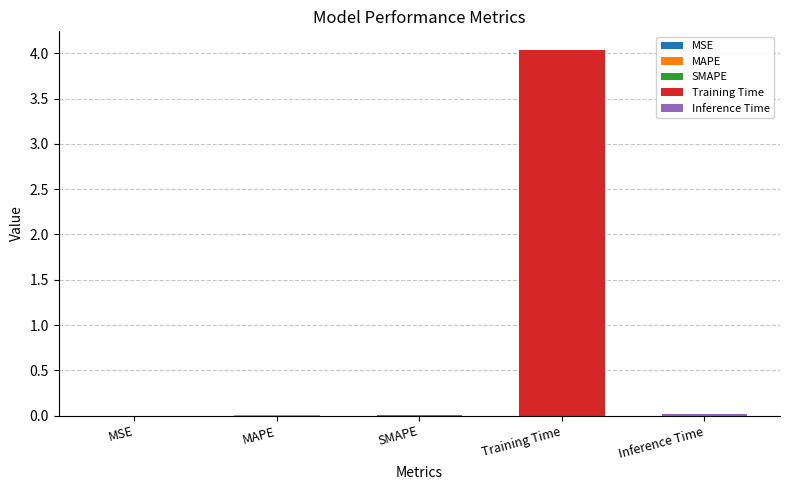

What is the greatest value displayed?

4.0